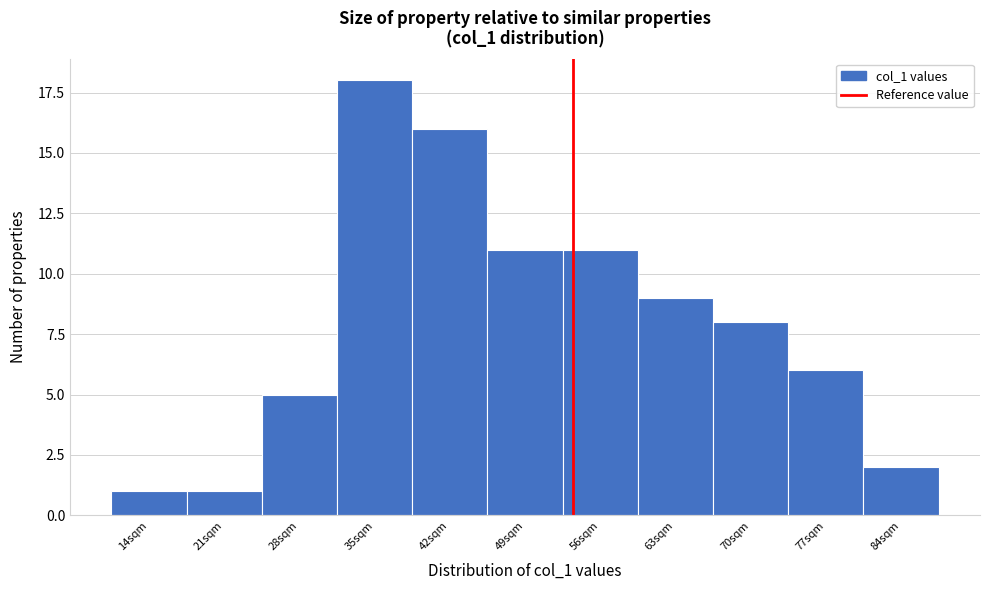

Reading right to left, extract all data points from this chart.

84sqm=2	77sqm=6	70sqm=8	63sqm=9	56sqm=11	49sqm=11	42sqm=16	35sqm=18	28sqm=5	21sqm=1	14sqm=1